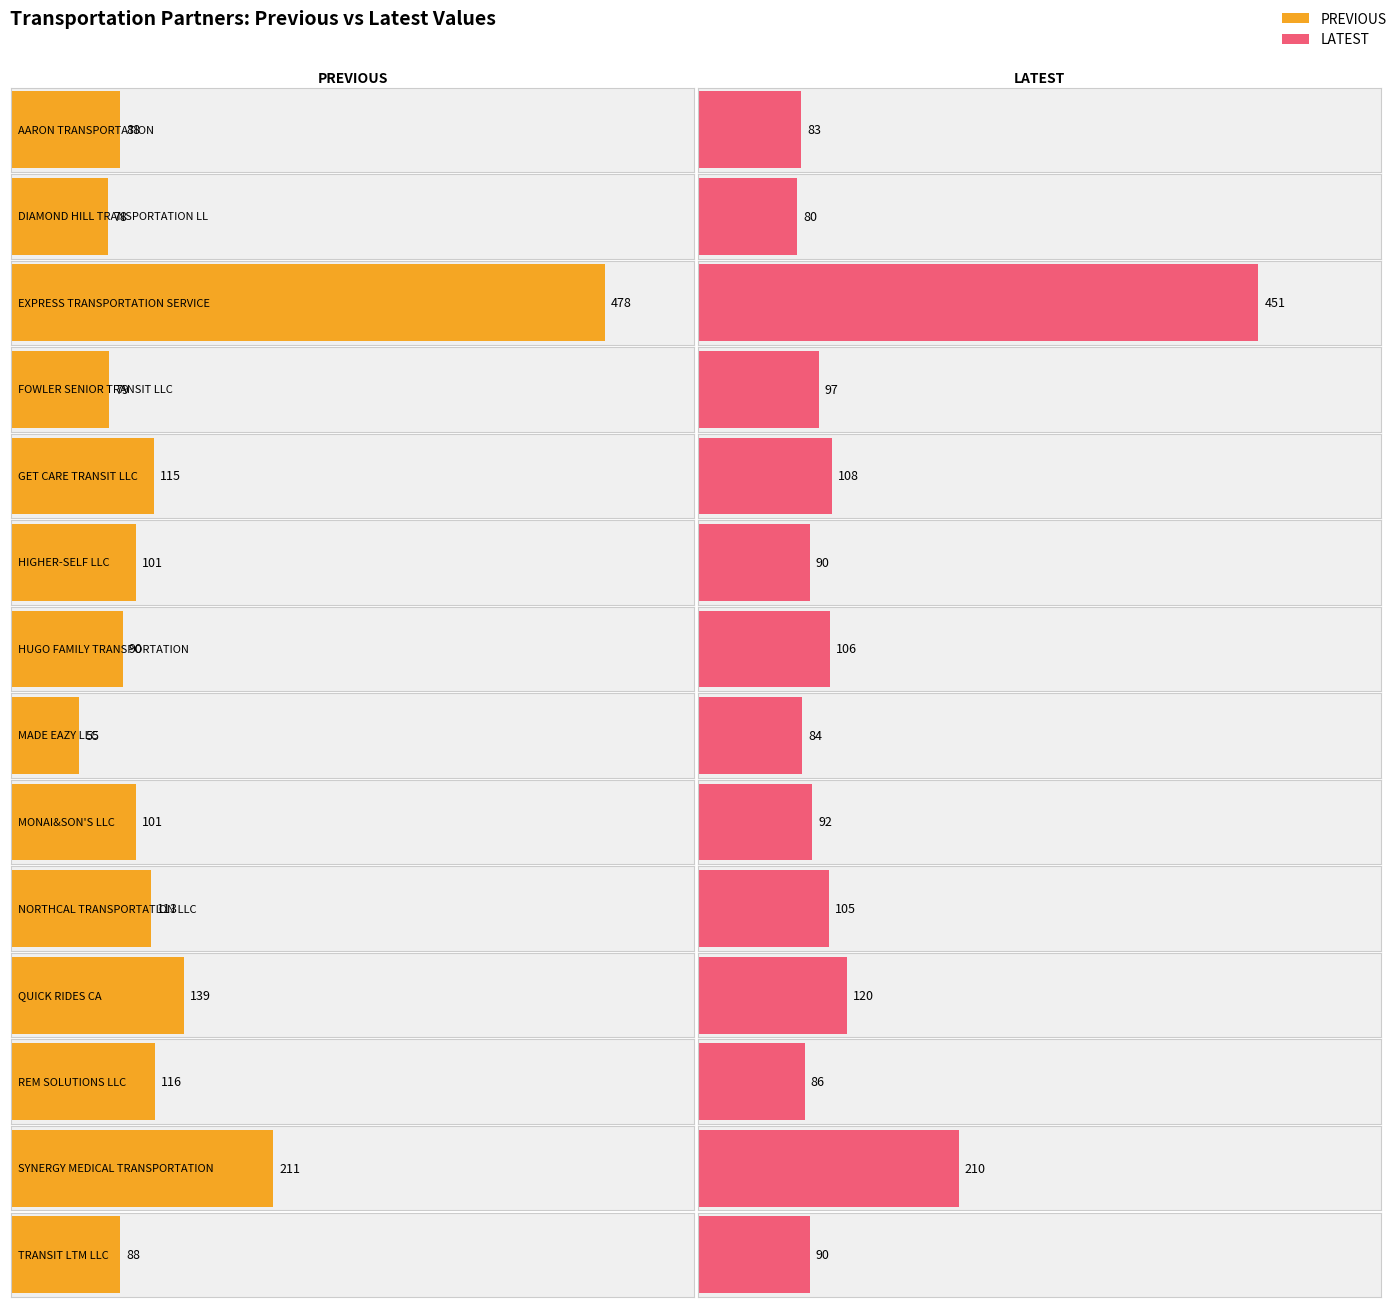

Which series has the largest range (max minus min)?

PREVIOUS